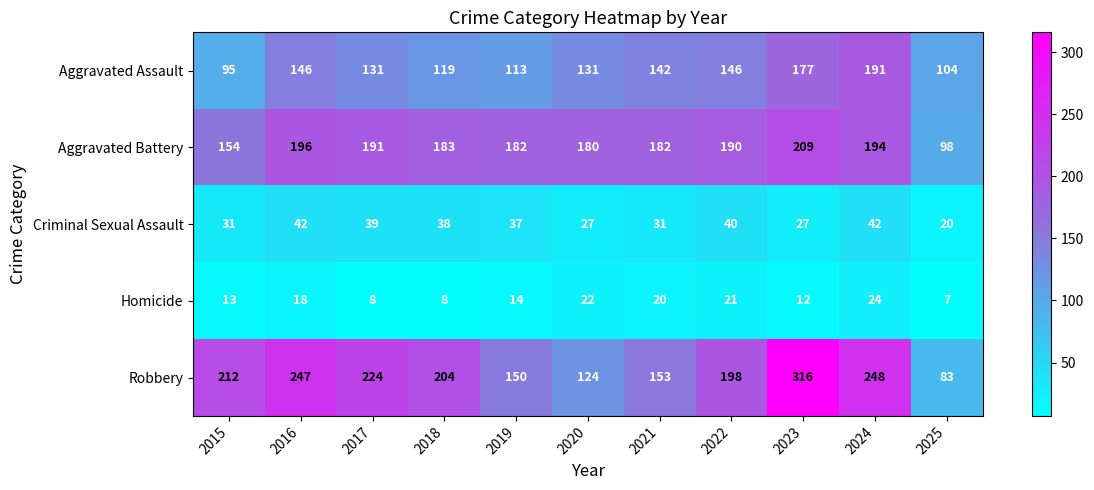

What is the average value of the Criminal Sexual Assault series?

34